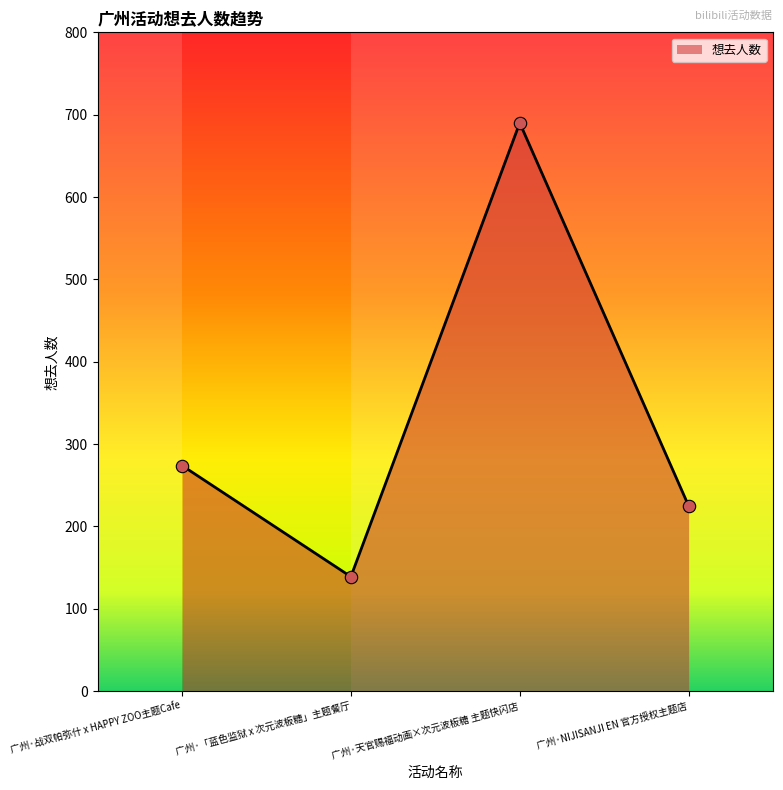

Which has a higher value, 广州·NIJISANJI EN 官方授权主题店 or 广州·天官赐福动画×次元波板糖 主题快闪店?

广州·天官赐福动画×次元波板糖 主题快闪店